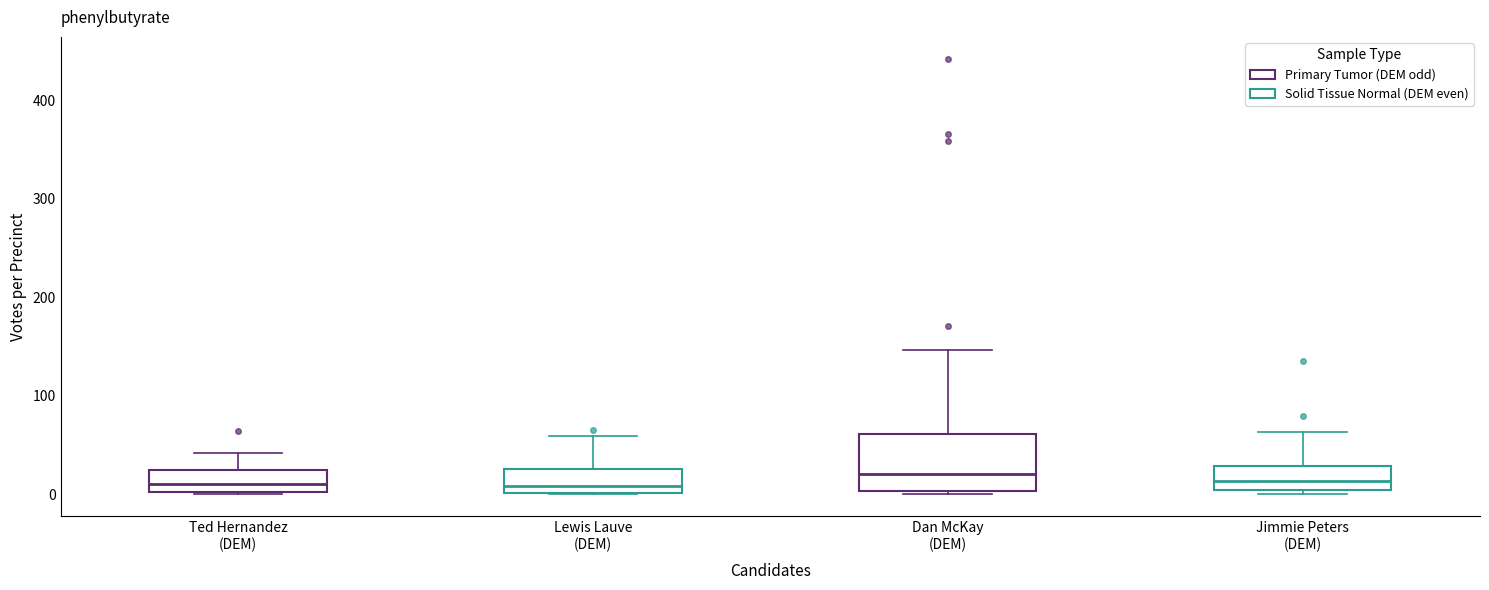

Reading left to right, read every box against the y-axis: the position of its median line, the range the box covers, and the ends of its whiskers. The values are not printed on the chart, so give them approximately, as read against the axis.

Ted Hernandez (DEM): median 10, box 0 to 20, whiskers 0 to 40
Lewis Lauve (DEM): median 10, box 0 to 30, whiskers 0 to 60
Dan McKay (DEM): median 20, box 0 to 60, whiskers 0 (just below the box's lower edge) to 150
Jimmie Peters (DEM): median 10, box 0 to 30, whiskers 0 (just below the box's lower edge) to 60